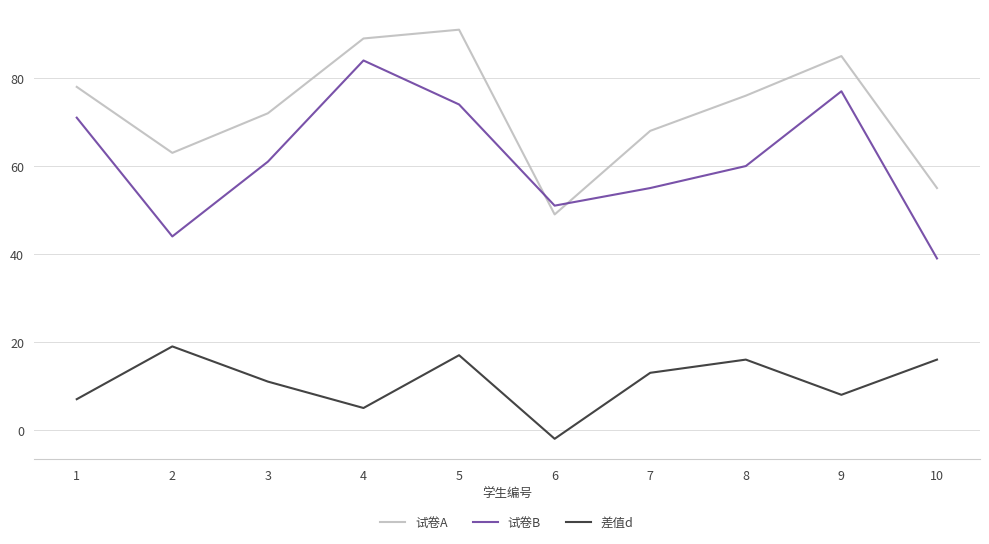

Which series has the largest total across all categories?

试卷A